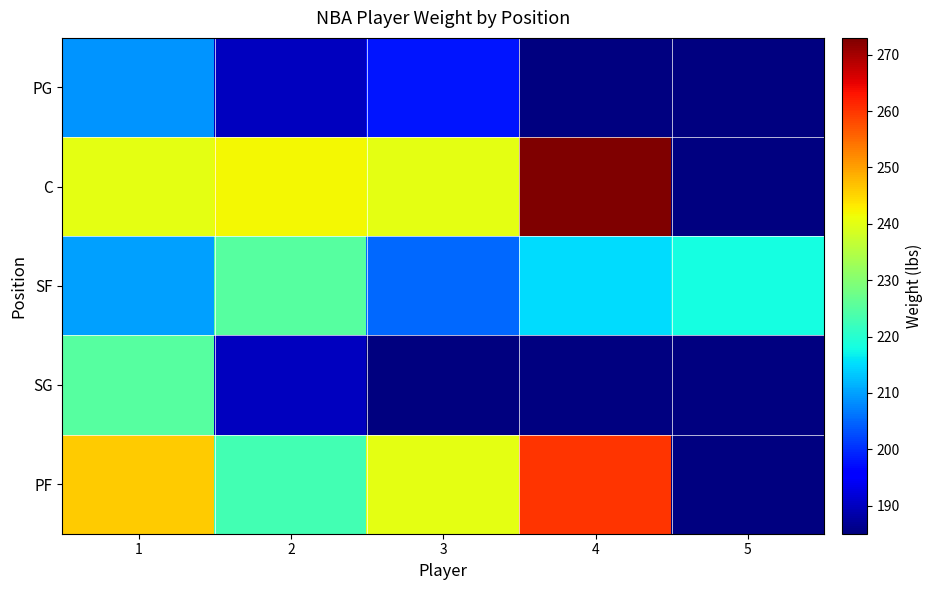

What is the difference between the maximum and minimum values in the PG series?

19.0